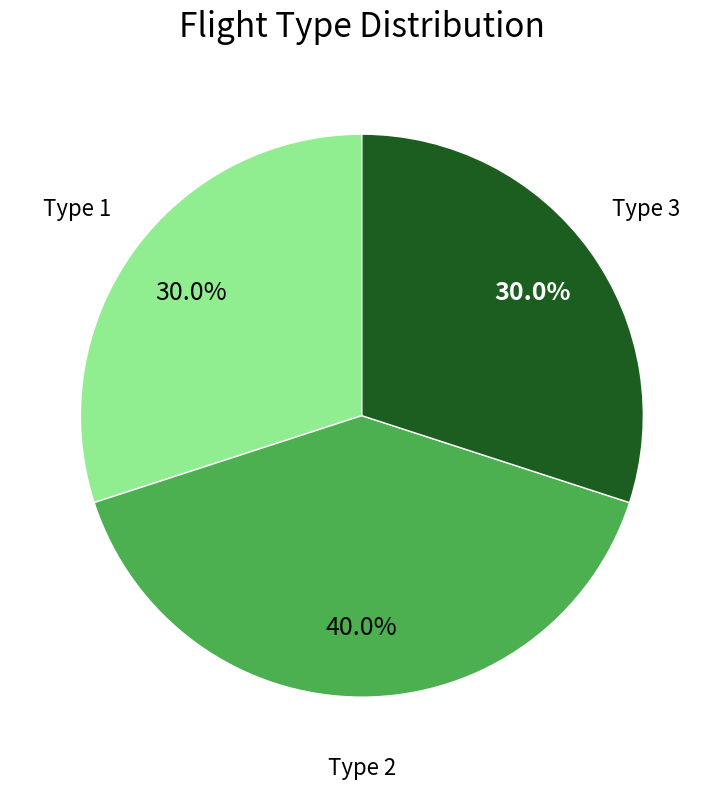

Is there a majority slice in this chart?

No